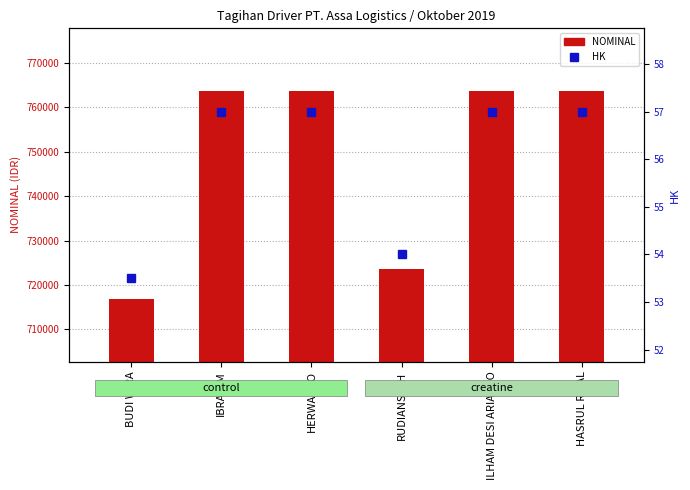

Between HASRUL RIZAL and ILHAM DESI ARIANTO, which is larger?

HASRUL RIZAL